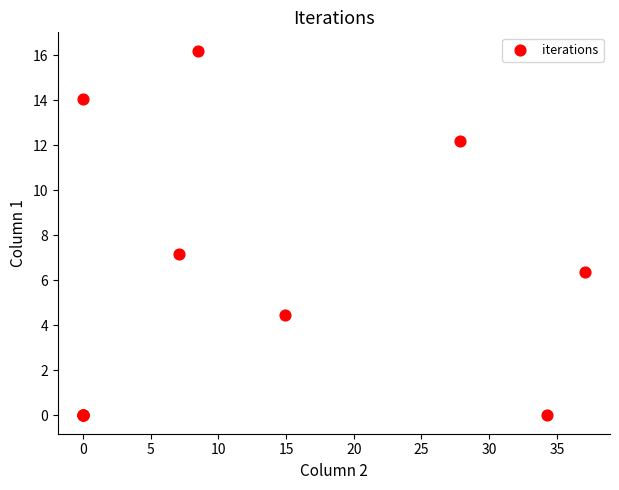

What Y value in the scatter plot is closest to 8?

7.2